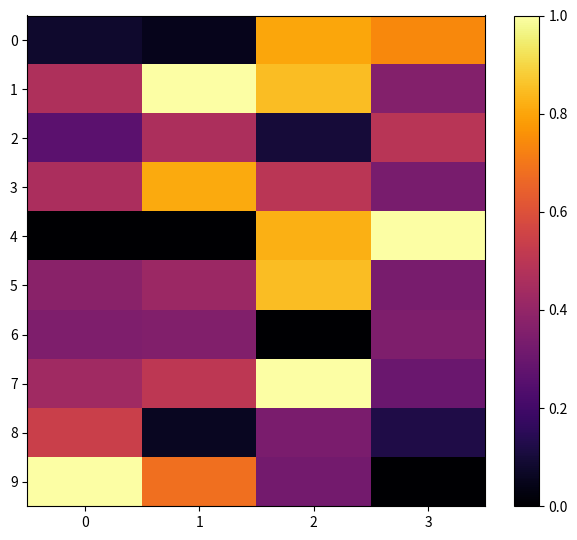

Rank the series by their maximum value, from lowest to highest.

6, 2, 8, 0, 3, 5, 1, 4, 7, 9